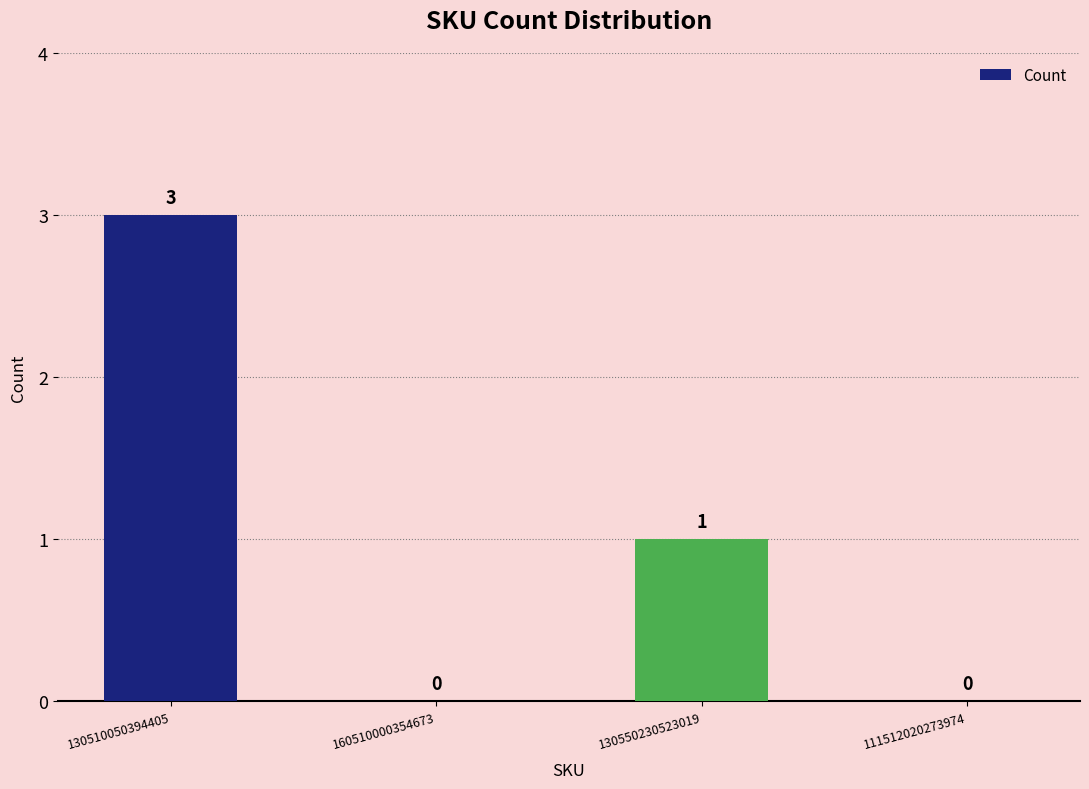

Where does the data first go above 1?

130510050394405